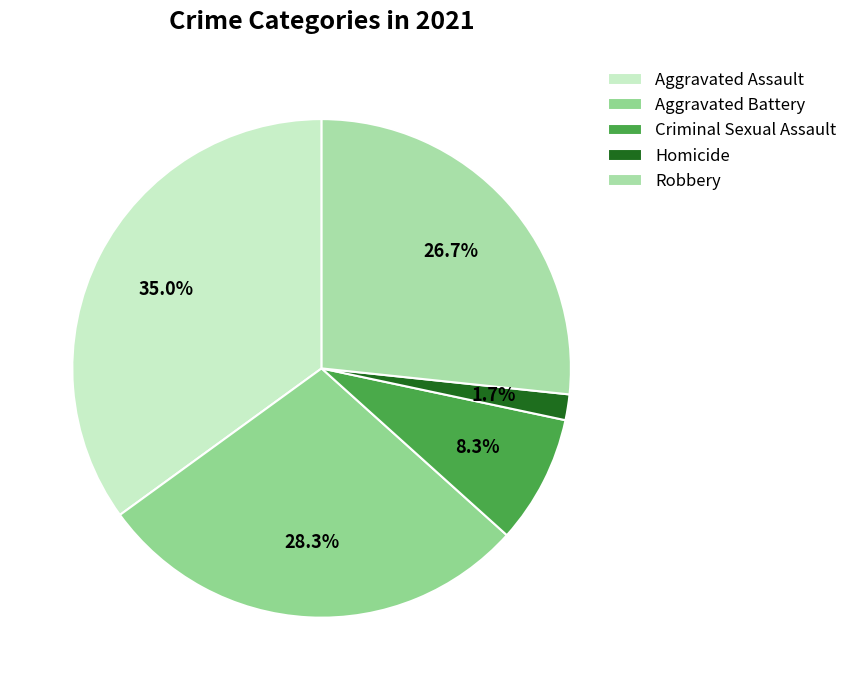

How many slices are in this pie chart?

5